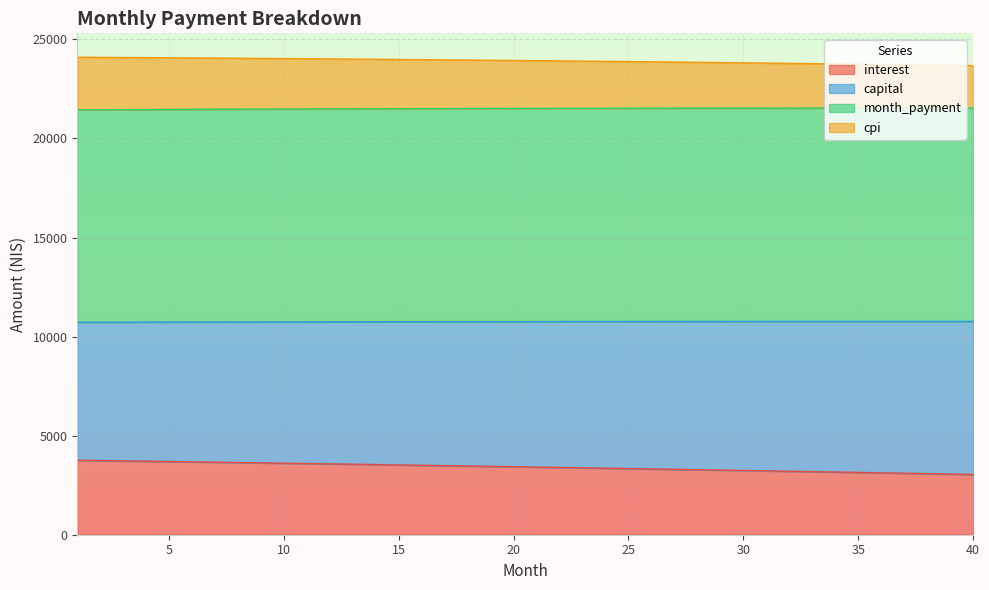

At which label does month_payment first exceed 10758?

21